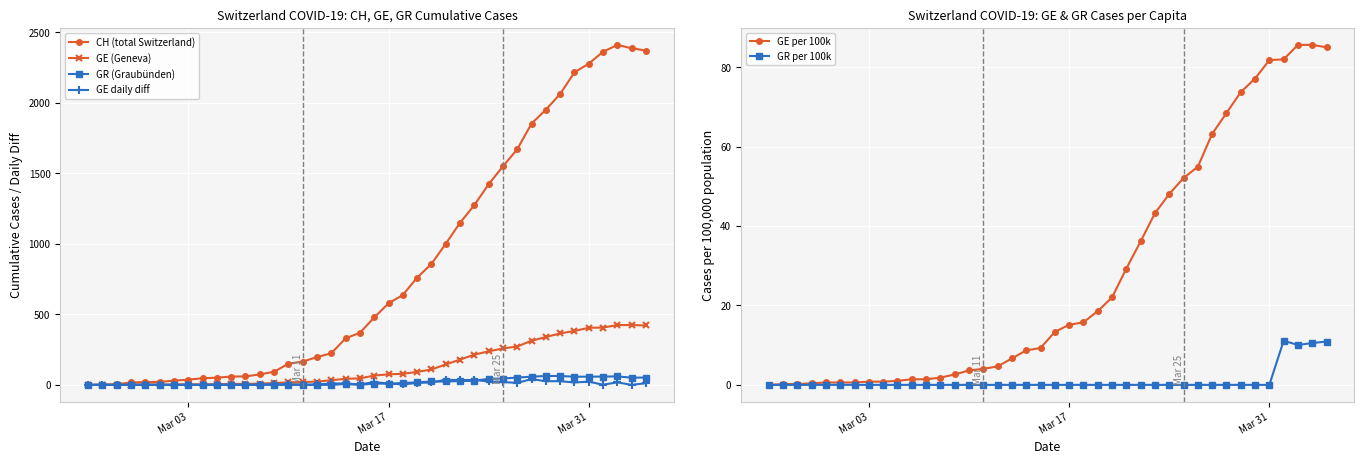

True or false: CH (total Switzerland) has more than 0 points higher than both neighbors.

True